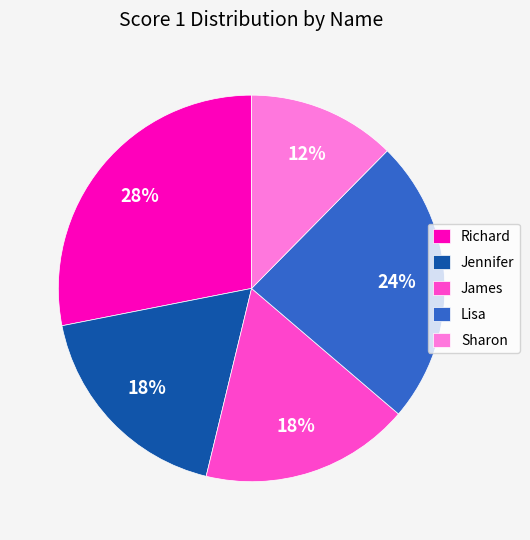

Which has a higher value, Sharon or James?

James